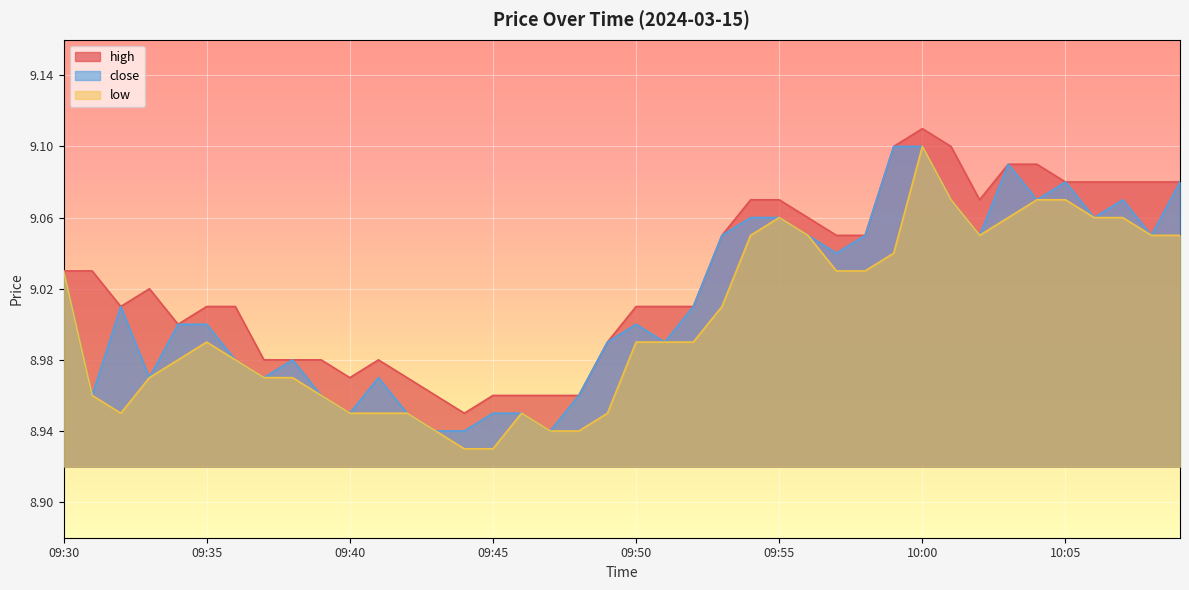

What is the total value across all series at 09:44?

26.8